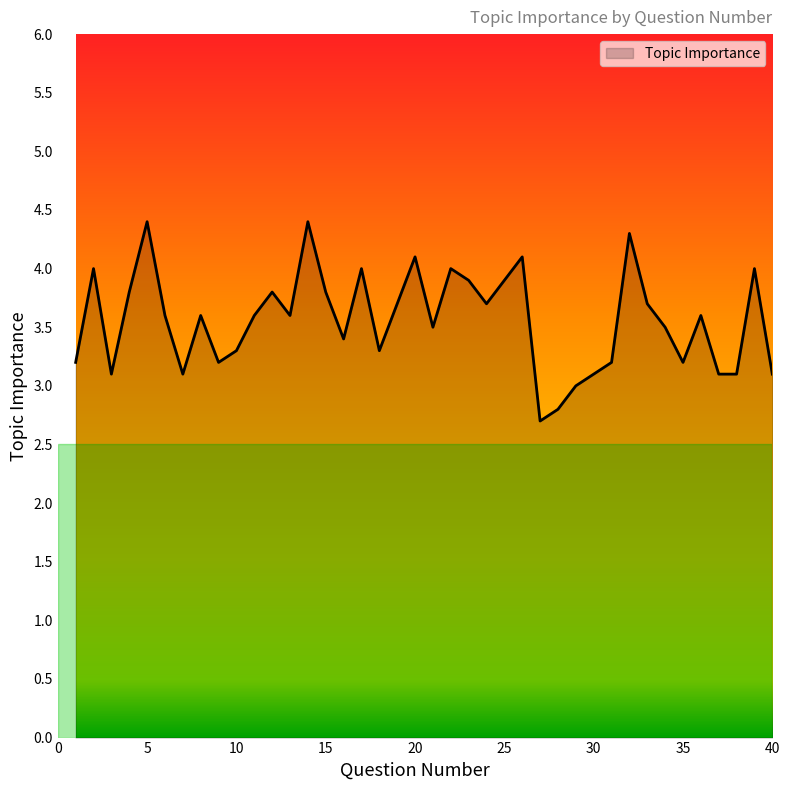

Does the chart have visible grid lines?

No